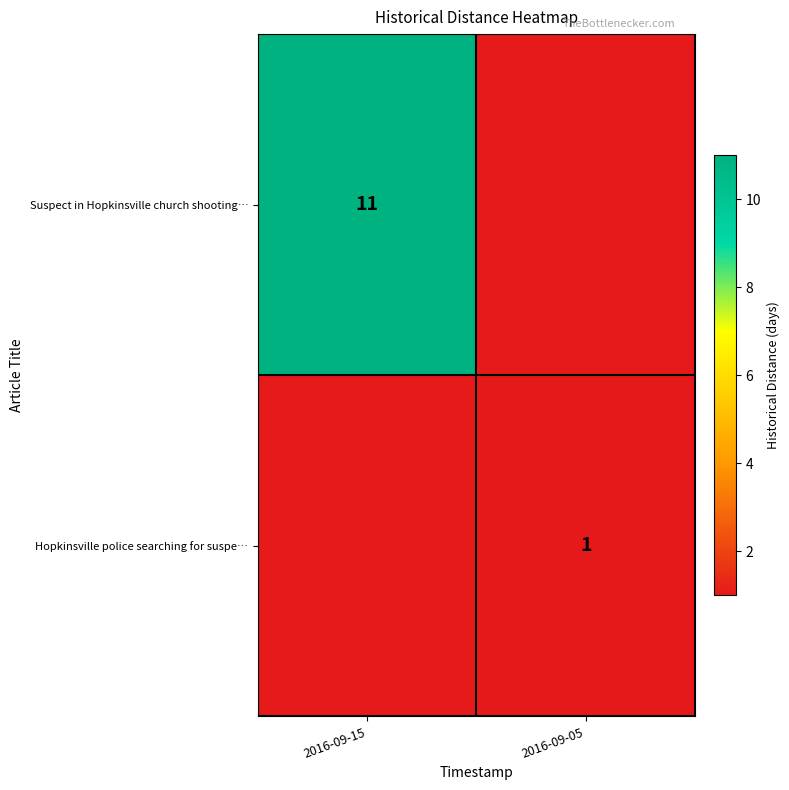

The value of Hopkinsville police searching for suspe… at 2016-09-05 is 1. True or false?

True